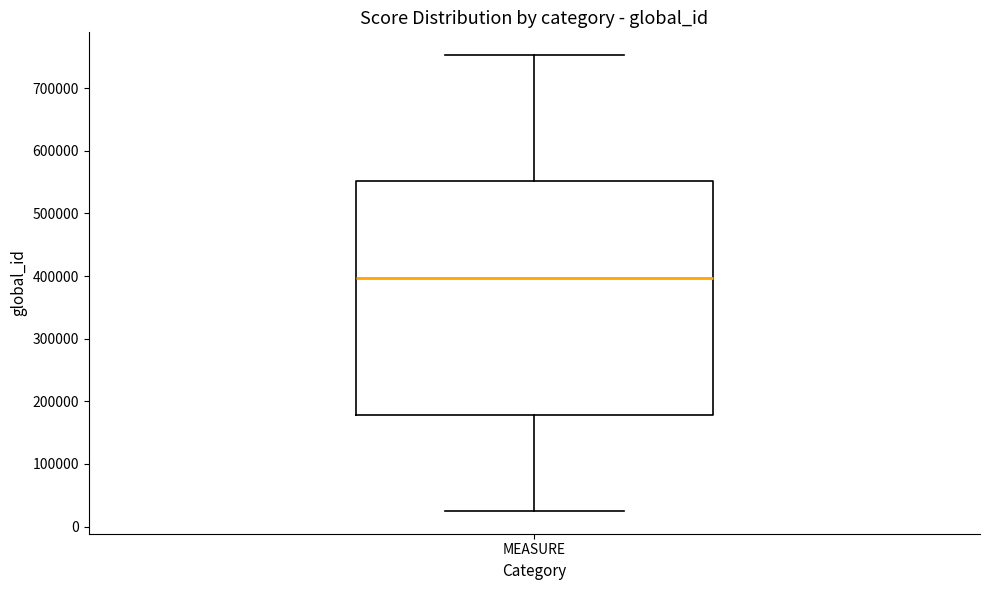

Transcribe this box plot: give where the median line is, the range the box spans, and where the two whiskers end, as read against the y-axis. The values are not printed on the chart, so give them approximately, as read against the axis.

median 400000, box 180000 to 550000, whiskers 30000 to 750000